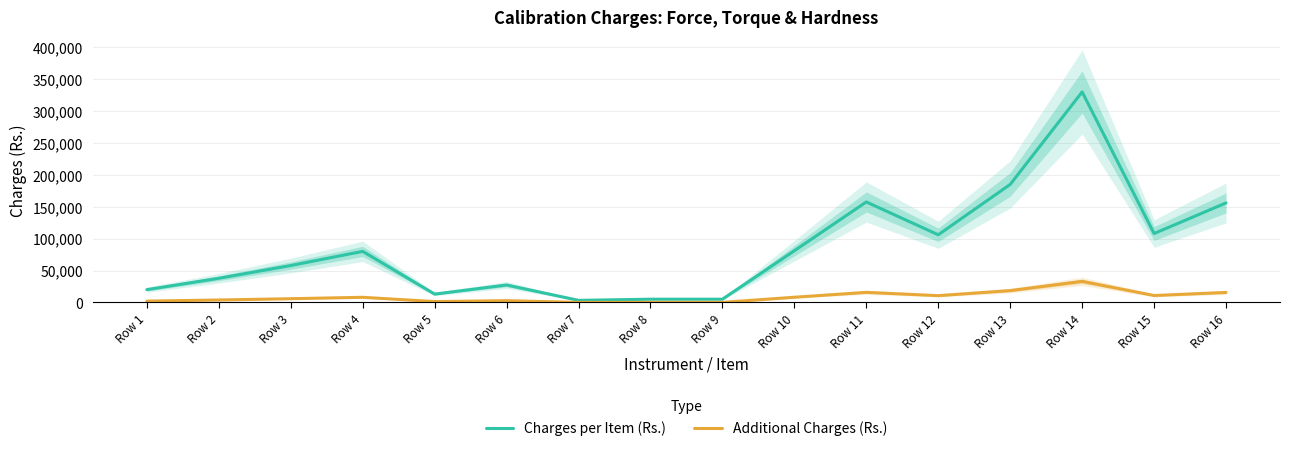

True or false: Additional Charges (Rs.) has more than 2 points higher than both neighbors.

True